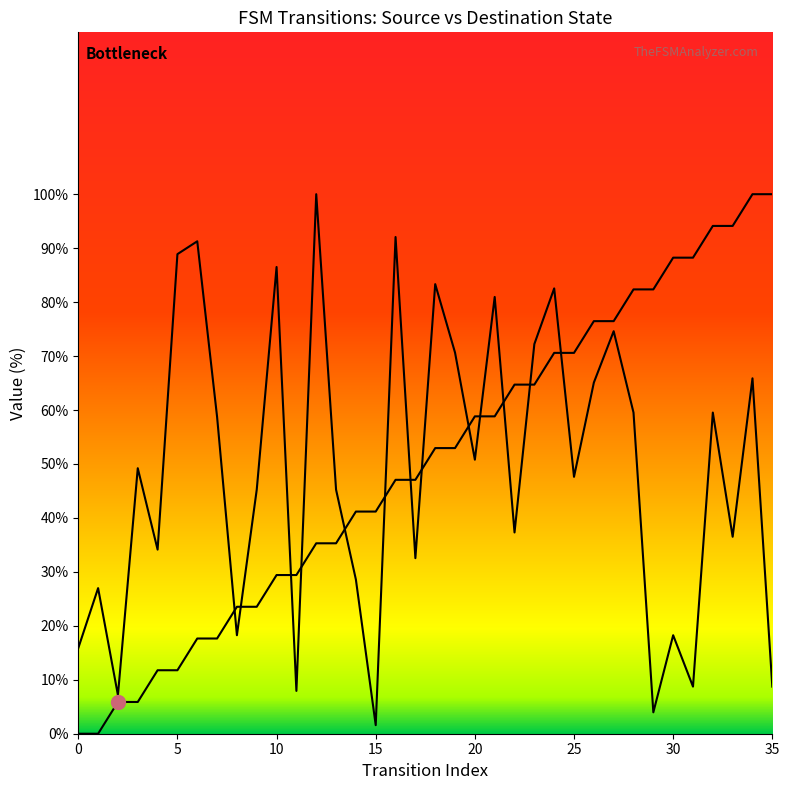

Rank the categories by value from lowest to highest.

0, 1, 2, 3, 4, 5, 6, 7, 8, 9, 10, 11, 12, 13, 14, 15, 16, 17, 18, 19, 20, 21, 22, 23, 24, 25, 26, 27, 28, 29, 30, 31, 32, 33, 34, 35